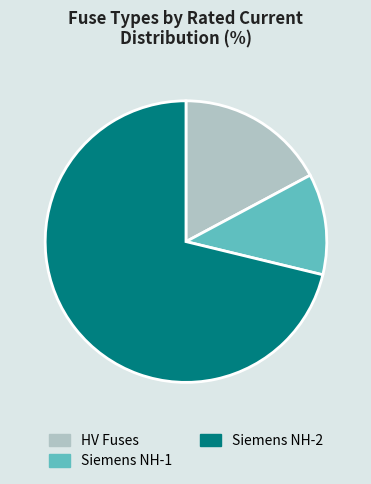

True or false: Siemens NH-2 accounts for 58% of the total.

False